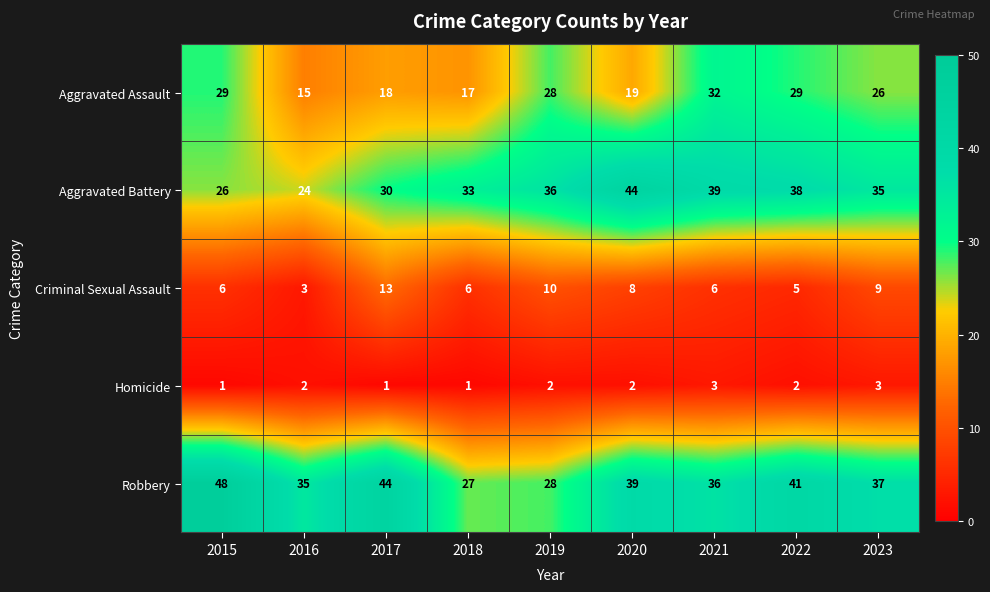

What is the total value across all series at 2019?

104